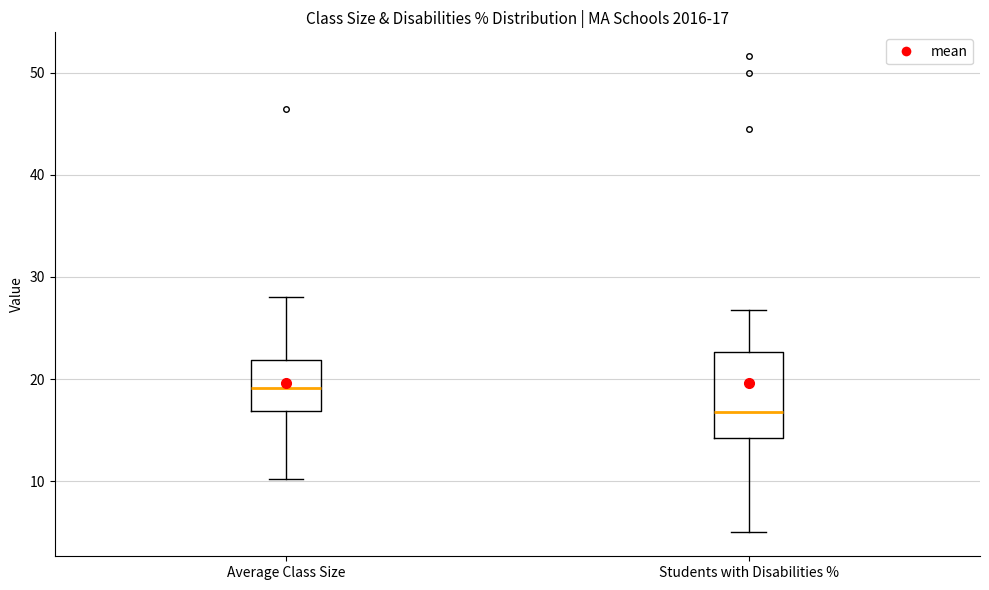

Comparing the boxes themselves (not the whiskers), which one is the tallest?

Students with Disabilities %